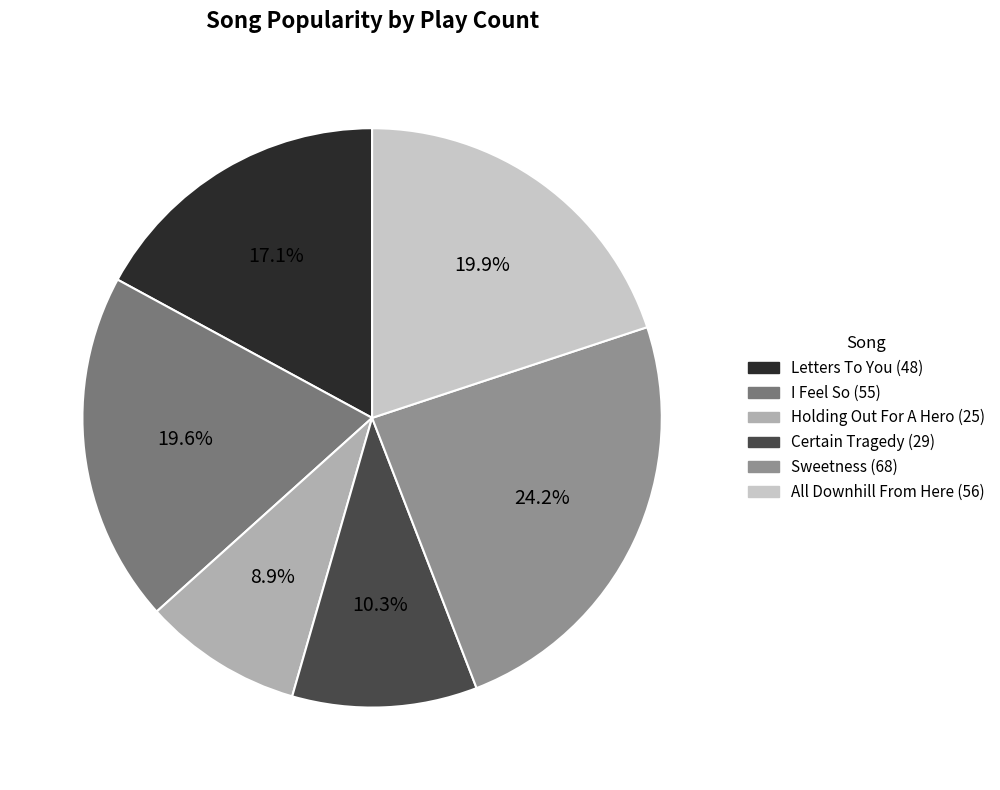

Rank the categories by value from highest to lowest.

Sweetness, All Downhill From Here, I Feel So, Letters To You, Certain Tragedy, Holding Out For A Hero